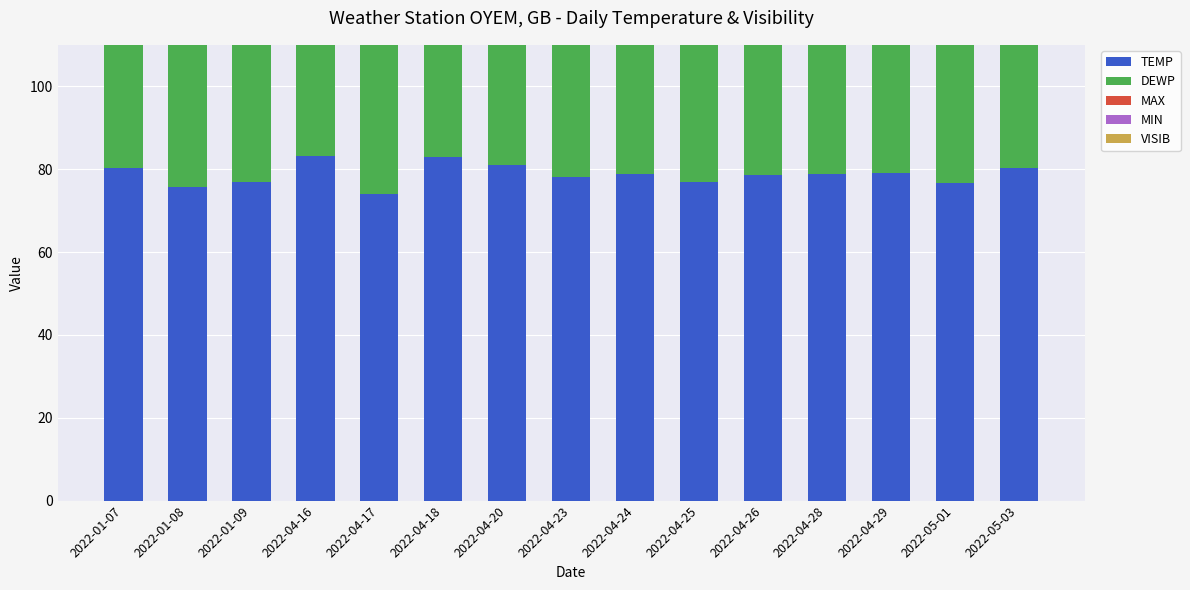

How many groups of bars are there?

15